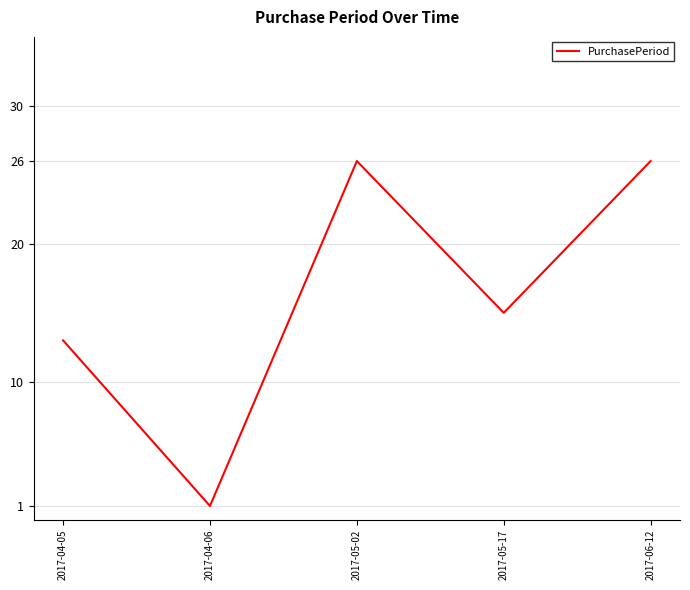

What is the difference between the maximum and second lowest values?

13